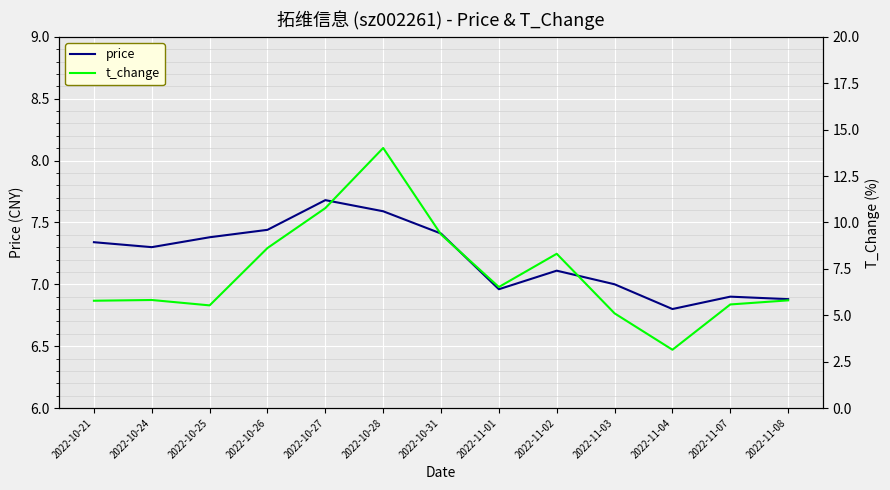

Which has a higher value, 2022-10-28 or 2022-11-03?

2022-10-28